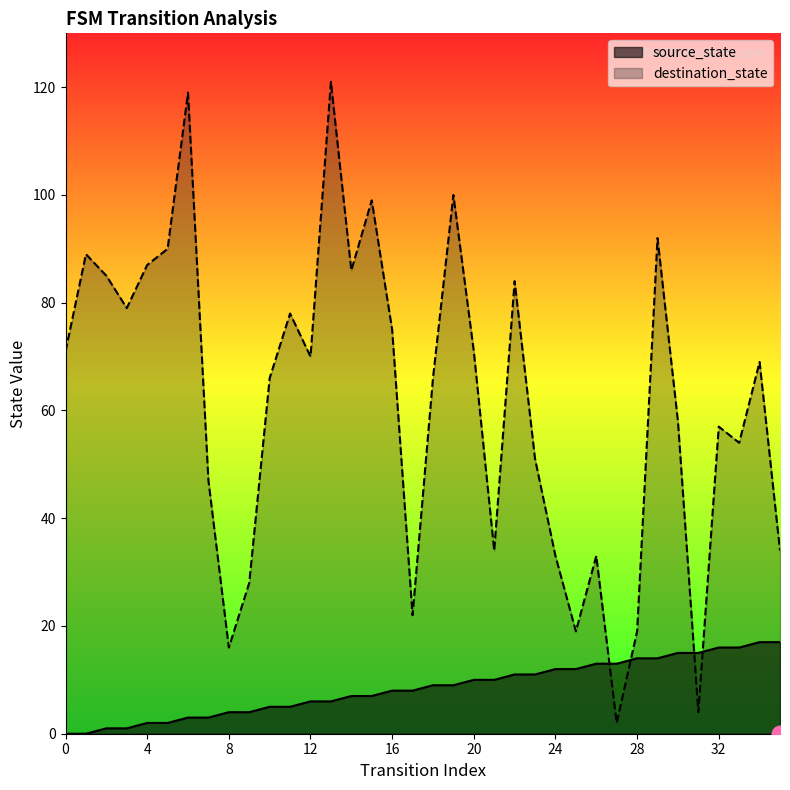

Reading left to right, what are all the values shown in this chart?

source_state: 0	0	1	1	2	2	3	3	4	4	5	5	6	6	7	7	8	8	9	9	10	10	11	11	12	12	13	13	14	14	15	15	16	16	17	17
destination_state: 71	89	85	79	87	90	119	47	16	28	66	78	70	121	86	99	75	22	66	100	71	34	84	51	33	19	33	2	19	92	58	4	57	54	69	34